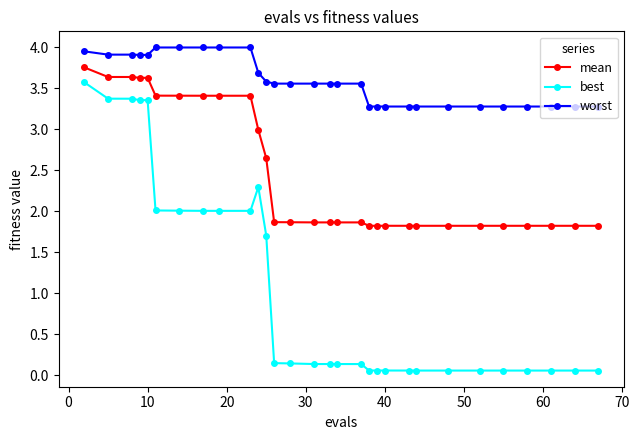

List the series in order of their overall mean, highest first.

worst, mean, best